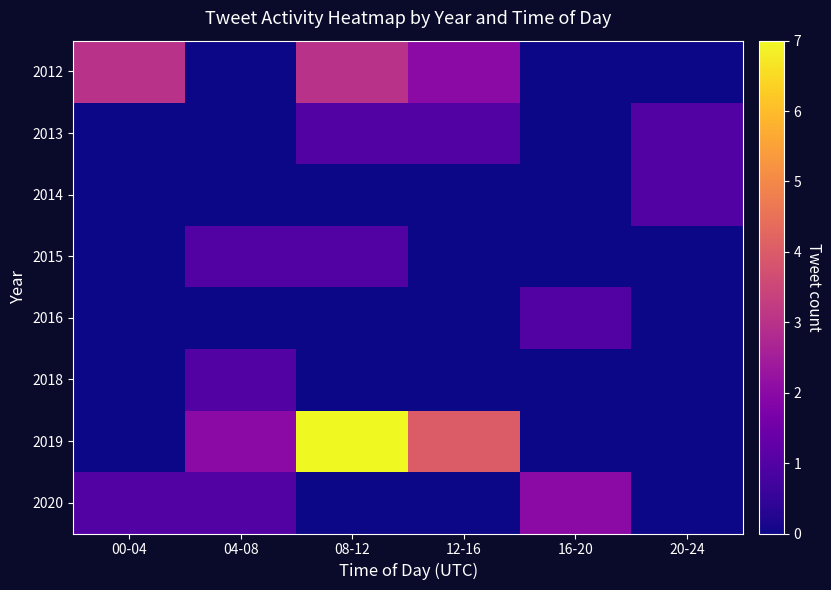

Reading left to right, extract all data points from this chart.

2012: 00-04=3	04-08=0	08-12=3	12-16=2	16-20=0	20-24=0
2013: 00-04=0	04-08=0	08-12=1	12-16=1	16-20=0	20-24=1
2014: 00-04=0	04-08=0	08-12=0	12-16=0	16-20=0	20-24=1
2015: 00-04=0	04-08=1	08-12=1	12-16=0	16-20=0	20-24=0
2016: 00-04=0	04-08=0	08-12=0	12-16=0	16-20=1	20-24=0
2018: 00-04=0	04-08=1	08-12=0	12-16=0	16-20=0	20-24=0
2019: 00-04=0	04-08=2	08-12=7	12-16=4	16-20=0	20-24=0
2020: 00-04=1	04-08=1	08-12=0	12-16=0	16-20=2	20-24=0